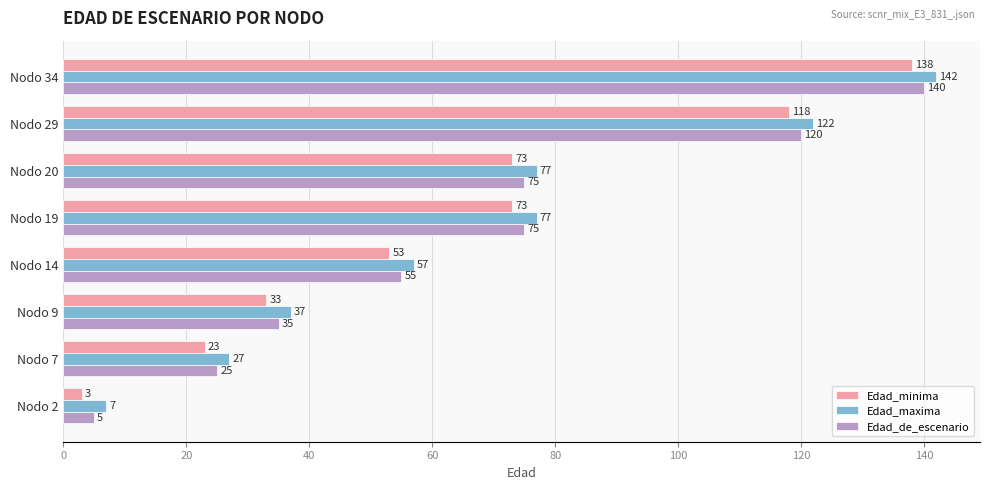

At which category is the sum across all series the highest?

Nodo 34